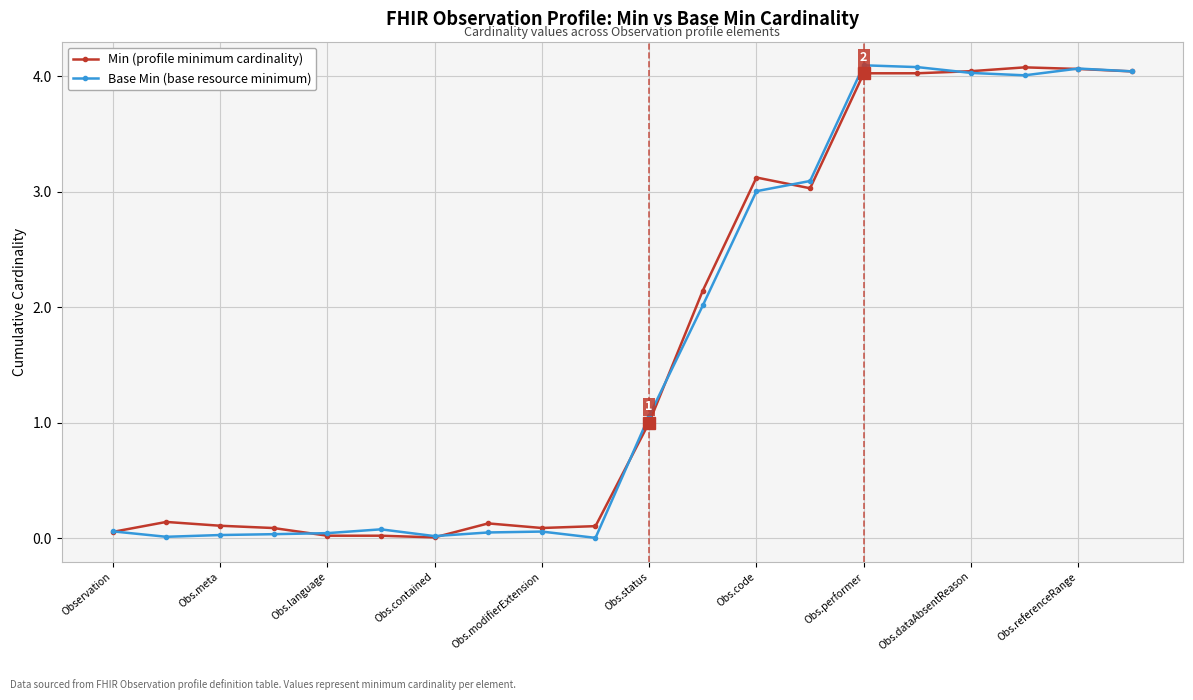

What is the maximum value shown in the chart?

4.1